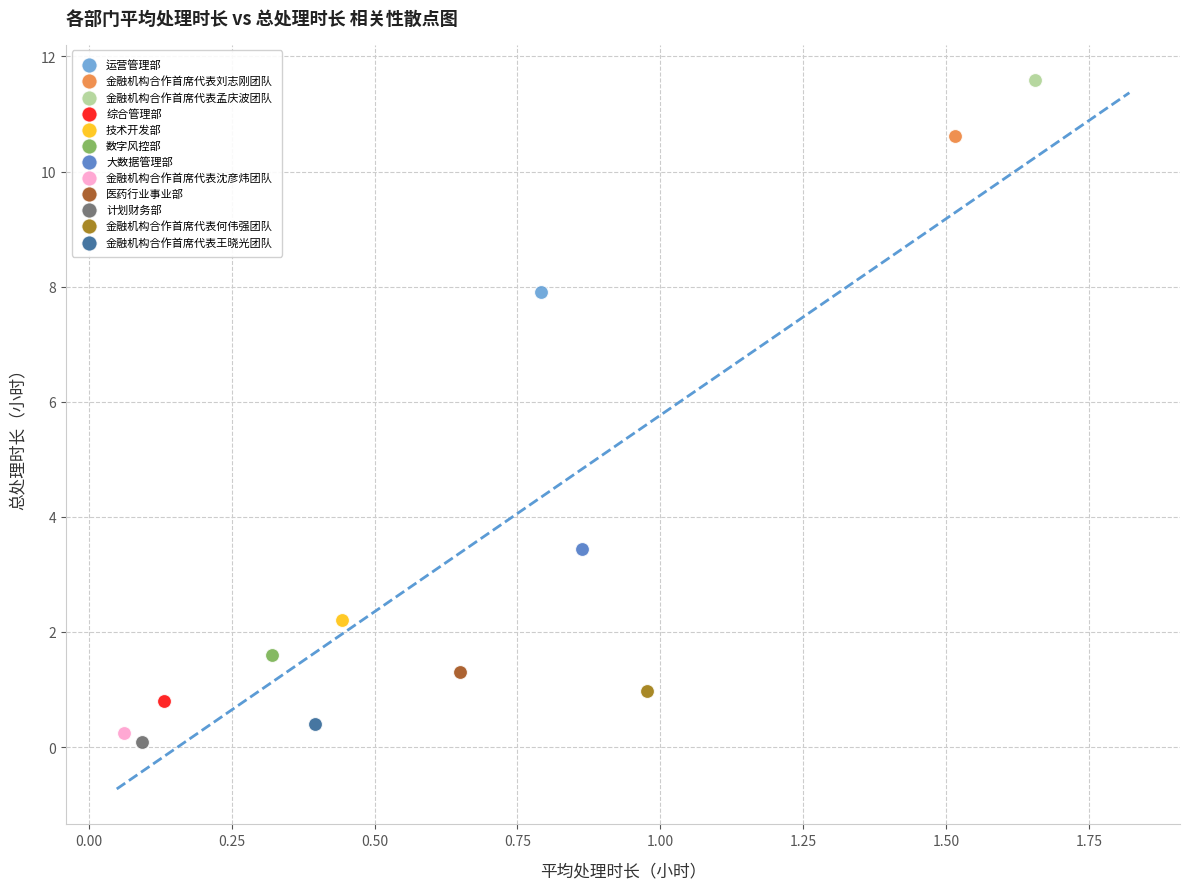

What are all the series names shown in the legend?

运营管理部, 金融机构合作首席代表刘志刚团队, 金融机构合作首席代表孟庆波团队, 综合管理部, 技术开发部, 数字风控部, 大数据管理部, 金融机构合作首席代表沈彦炜团队, 医药行业事业部, 计划财务部, 金融机构合作首席代表何伟强团队, 金融机构合作首席代表王晓光团队